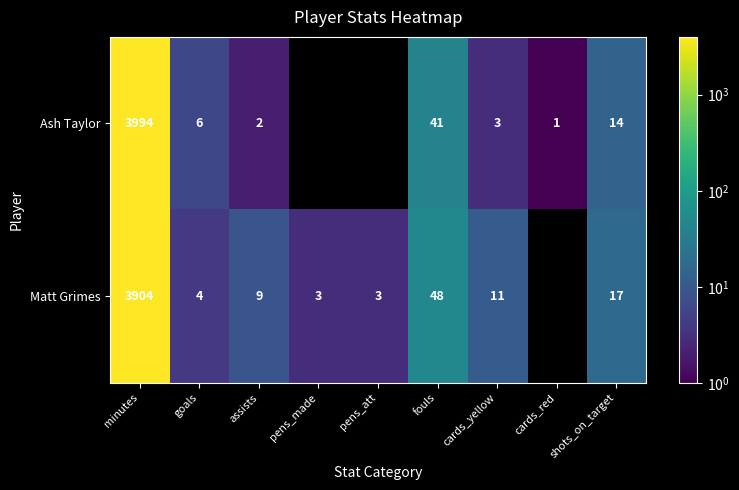

True or false: Matt Grimes has a value of 11 at cards_yellow.

True